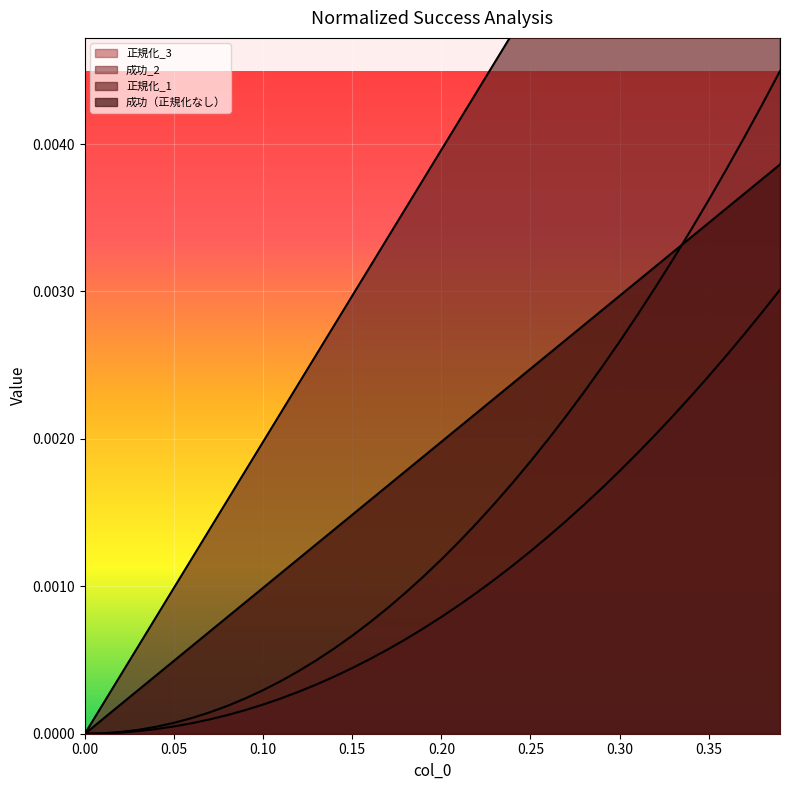

How many positive values does the 成功_2 series have?

39